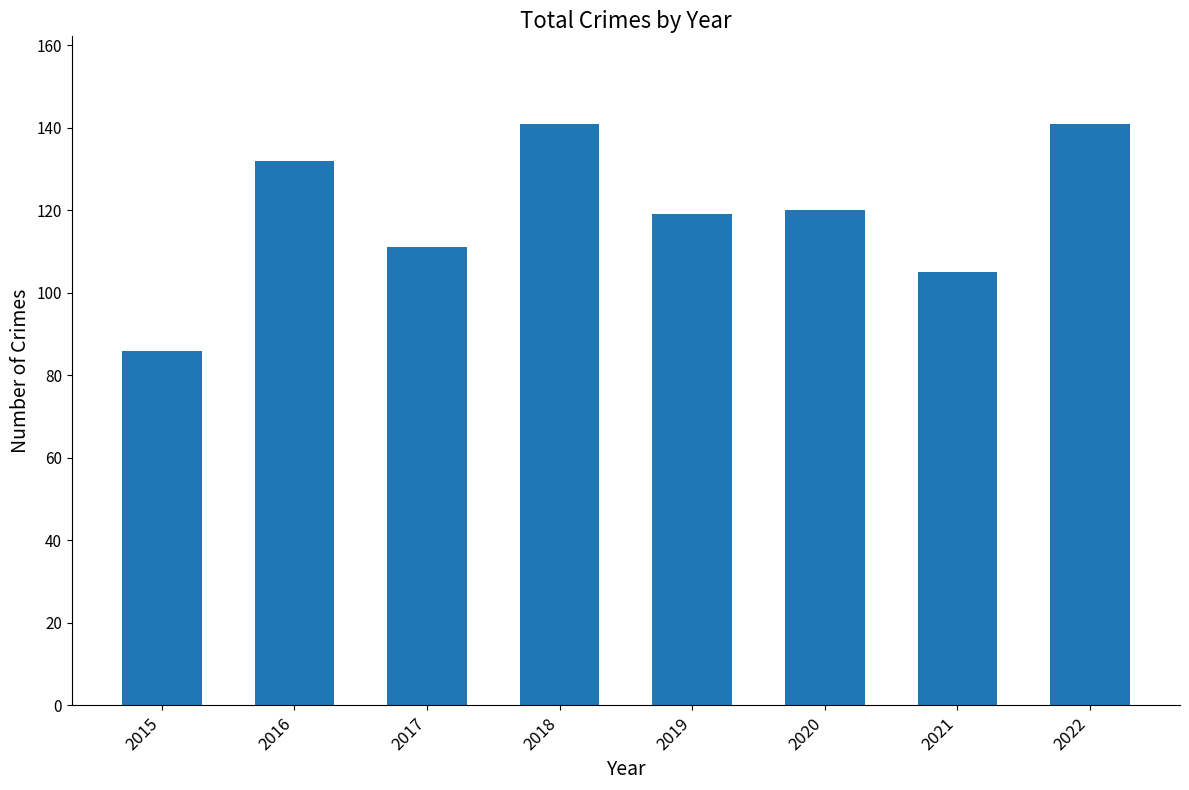

How many data points are less than 120?

4